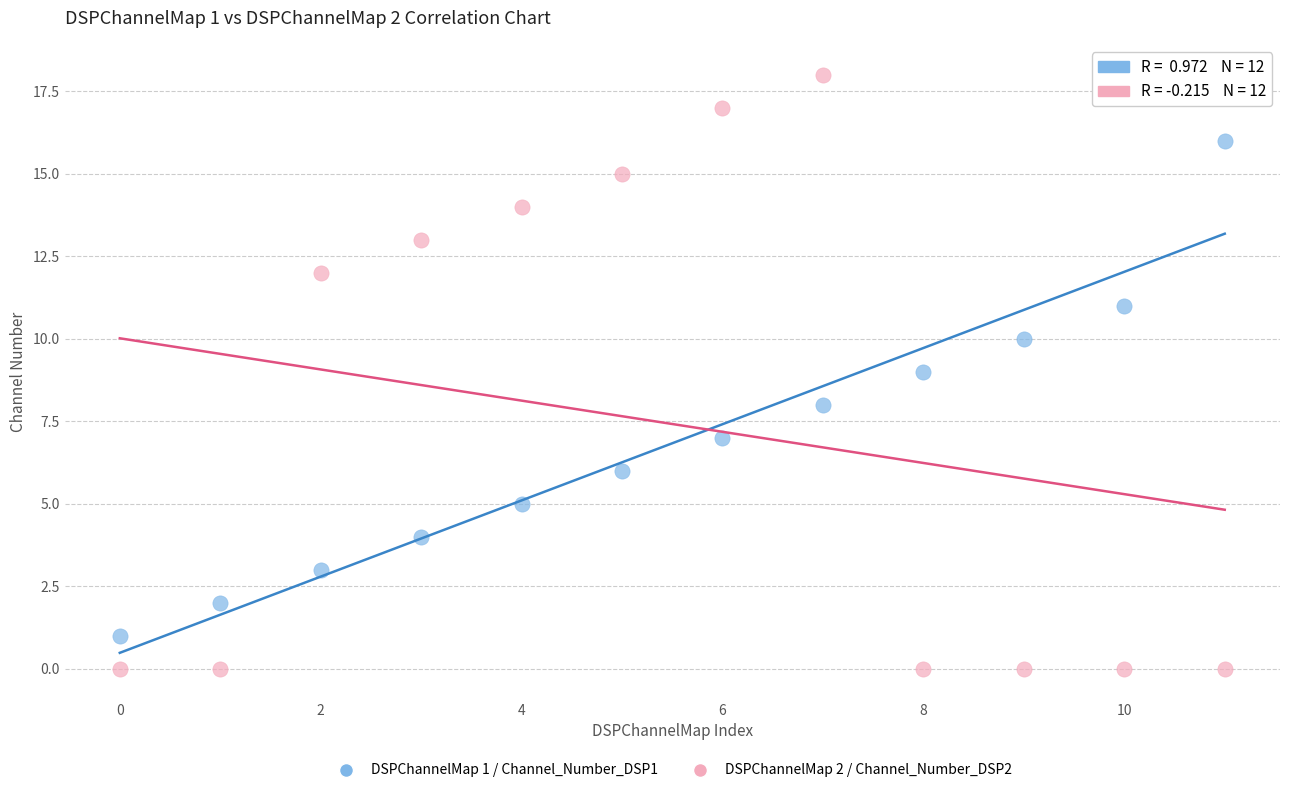

Across all data points, what is the range of Y values (max minus min)?

18